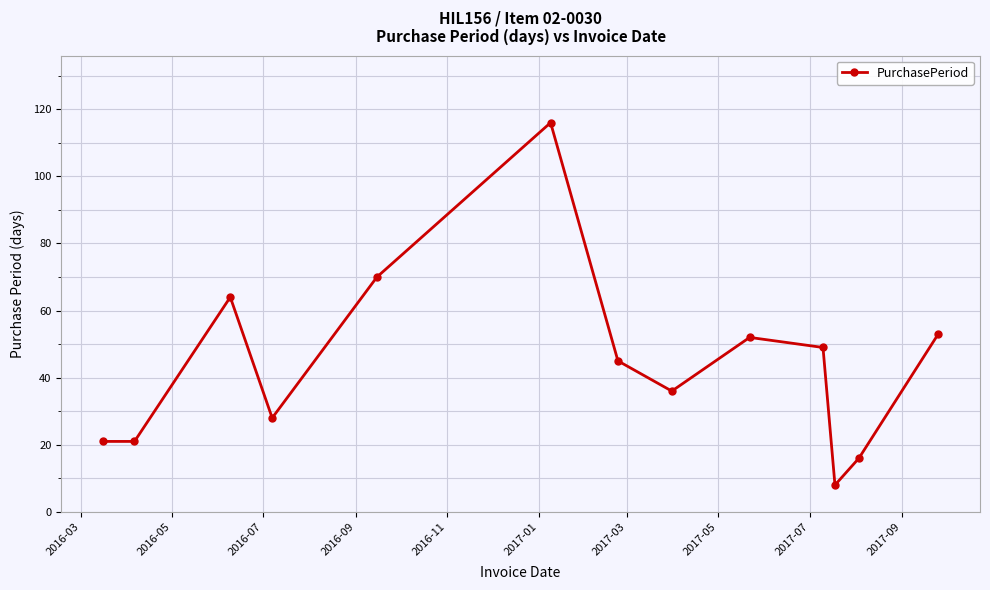

What is the average value?

45